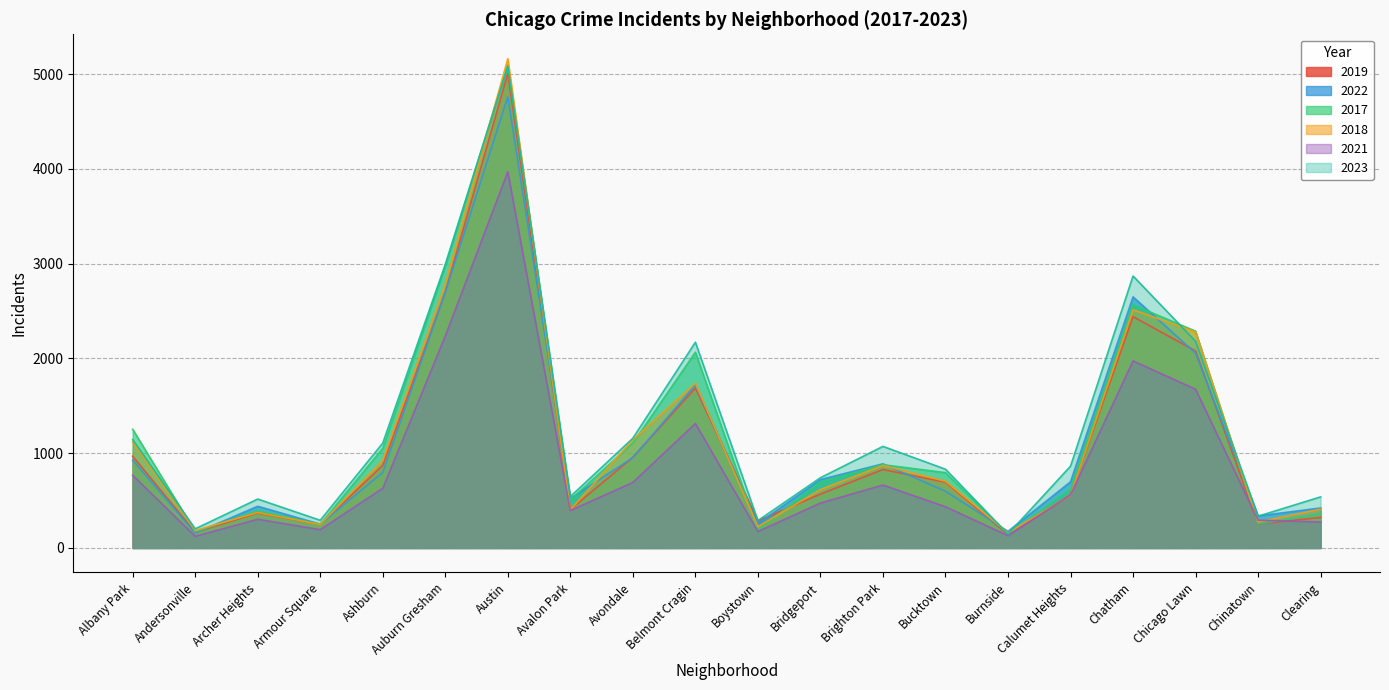

Where is 2019 nearest to the value 2575?

Auburn Gresham